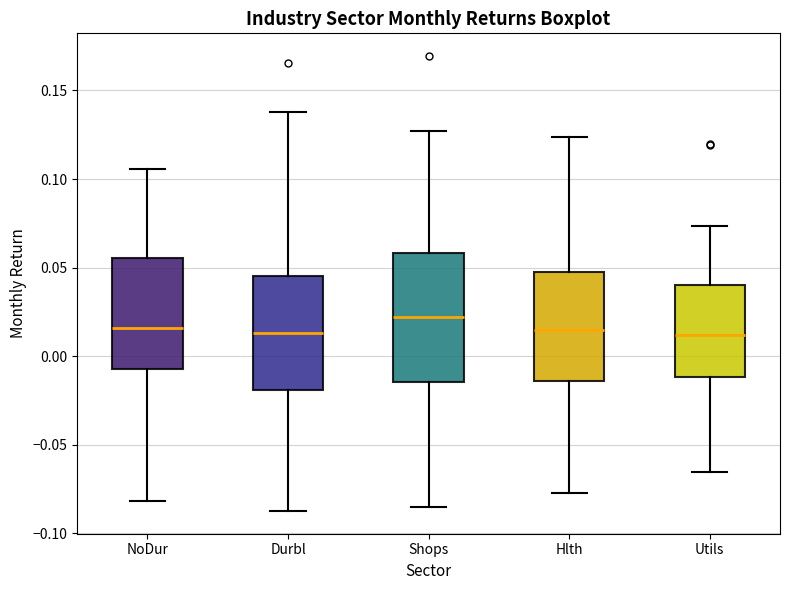

Reading left to right, transcribe this box plot: for each box, give where its median line is, the range the box spans, and where its two whiskers end, as read against the y-axis. The values are not printed on the chart, so give them approximately, as read against the axis.

NoDur: median 0.015, box -0.005 to 0.055, whiskers -0.080 to 0.105
Durbl: median 0.015, box -0.020 to 0.045, whiskers -0.085 to 0.140
Shops: median 0.020, box -0.015 to 0.060, whiskers -0.085 to 0.125
Hlth: median 0.015, box -0.015 to 0.045, whiskers -0.075 to 0.125
Utils: median 0.010, box -0.010 to 0.040, whiskers -0.065 to 0.075